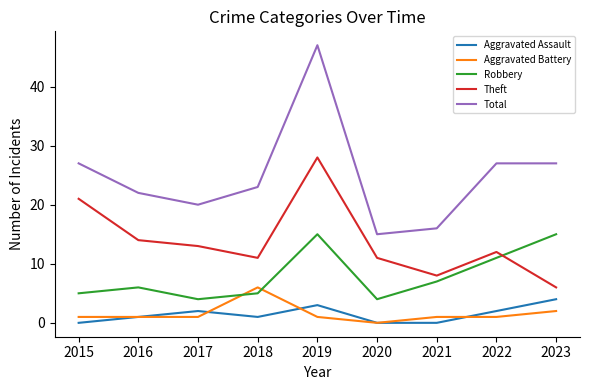

What is the difference between the maximum and minimum values in the Theft series?

22